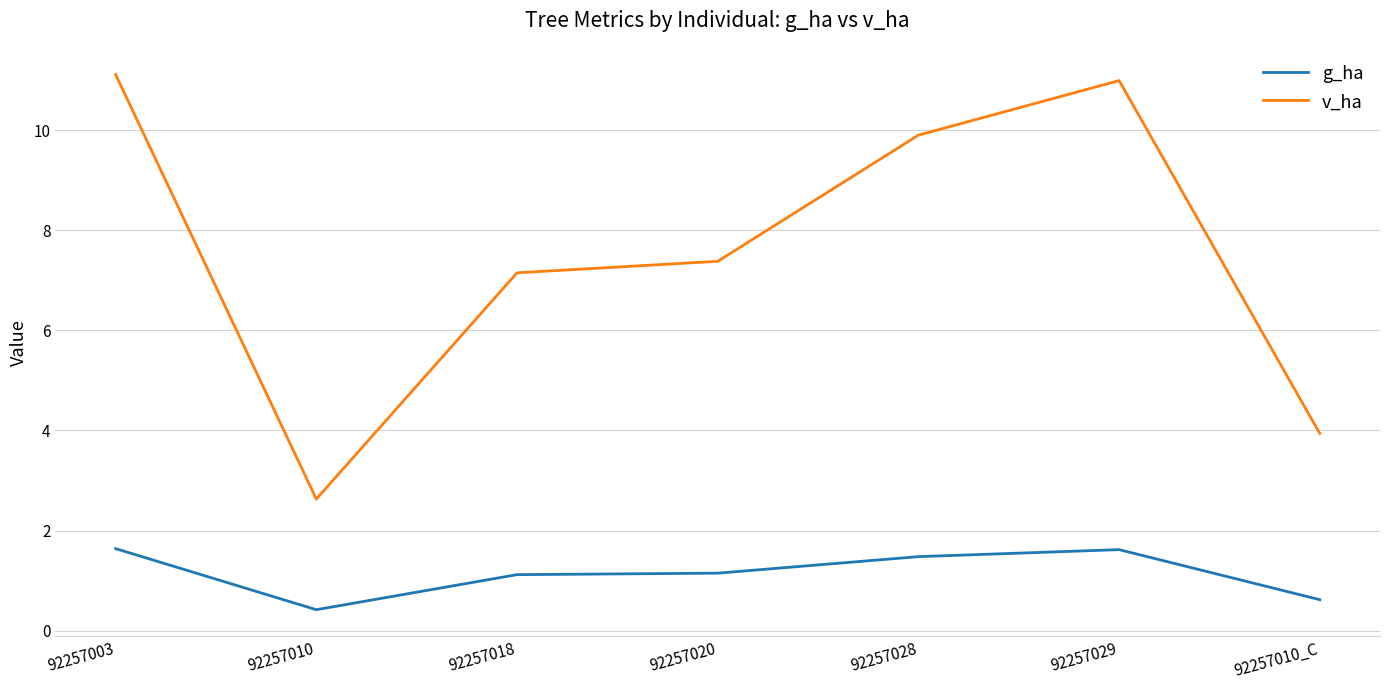

True or false: g_ha and v_ha cross at least once.

False